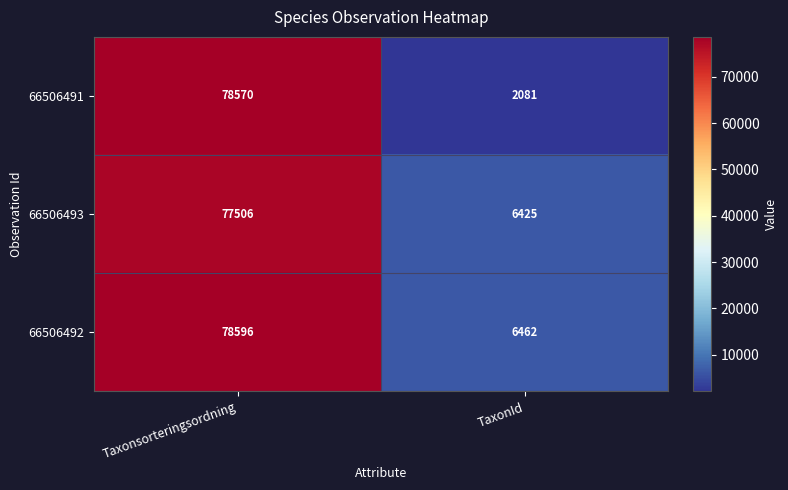

Which series has the largest total across all categories?

66506492